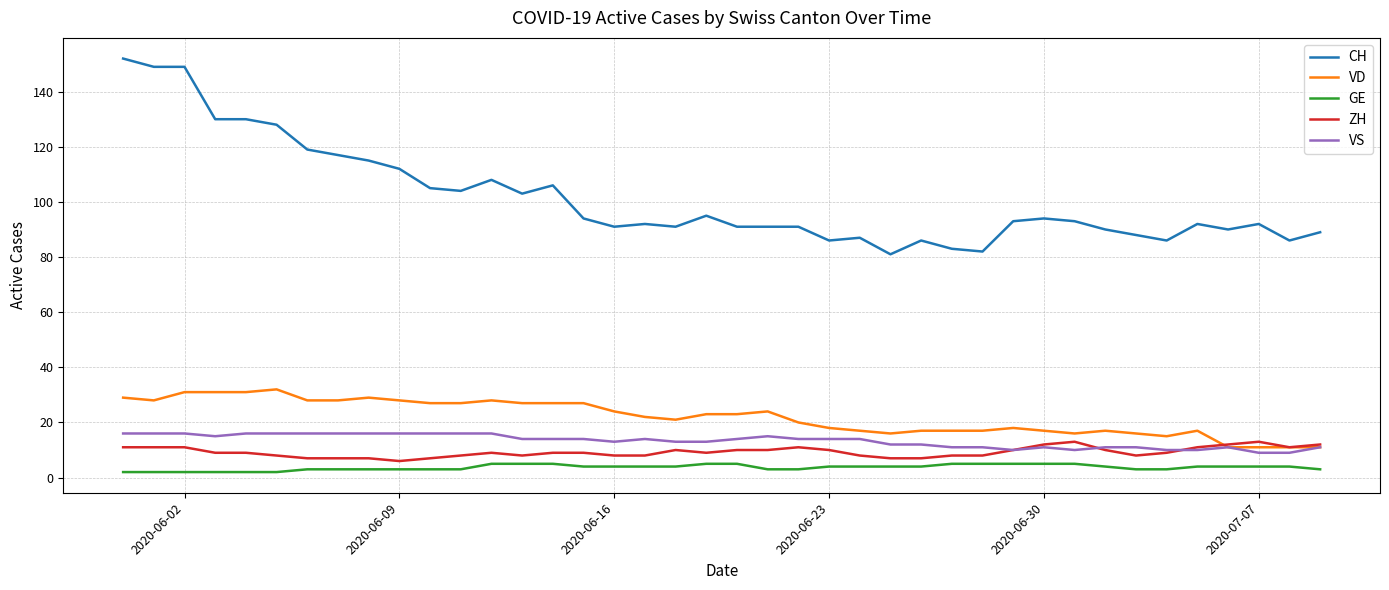

Which series has the widest spread of values?

CH